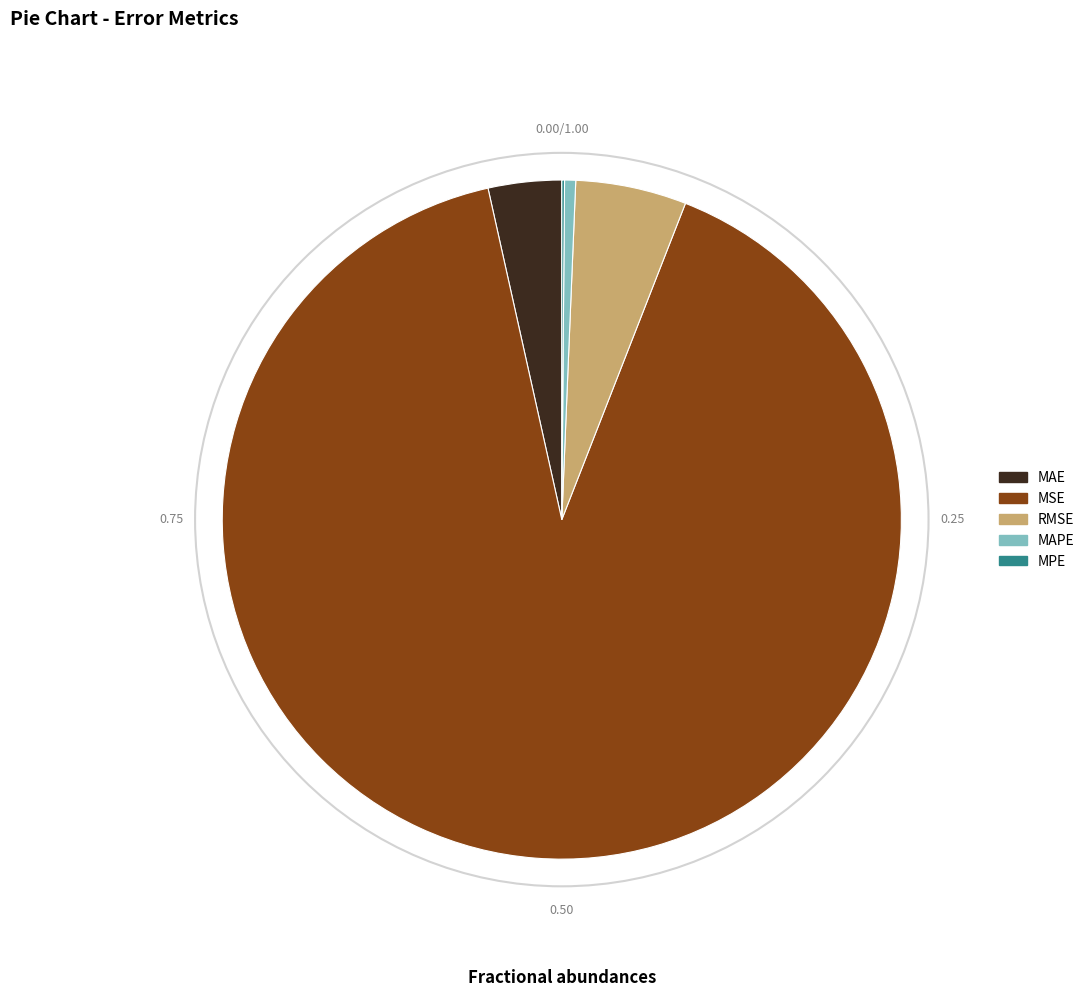

Which slice is the largest?

MSE